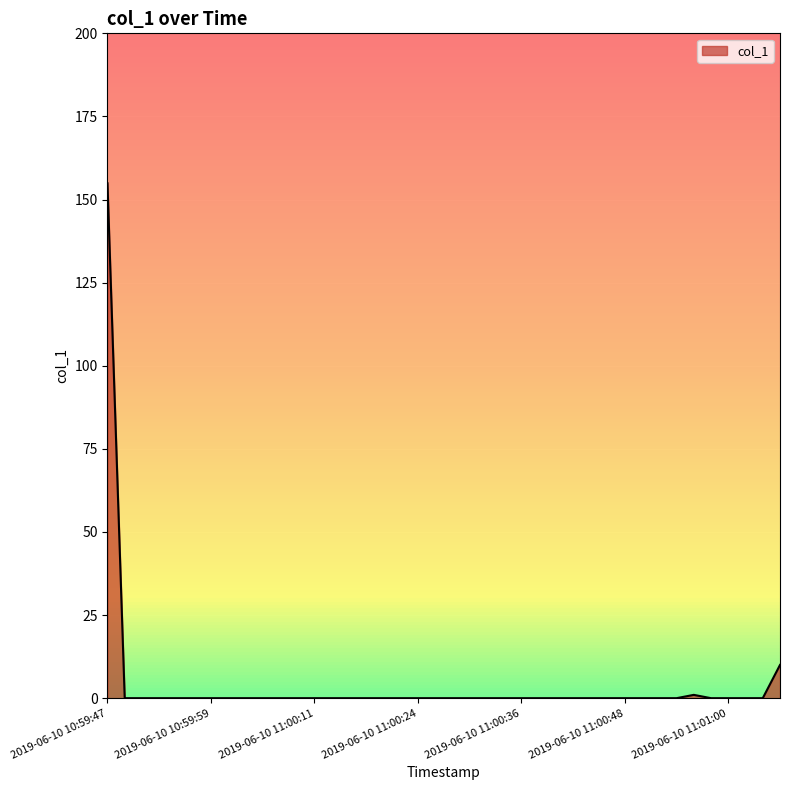

What is the difference between the second highest and minimum values?

10.0